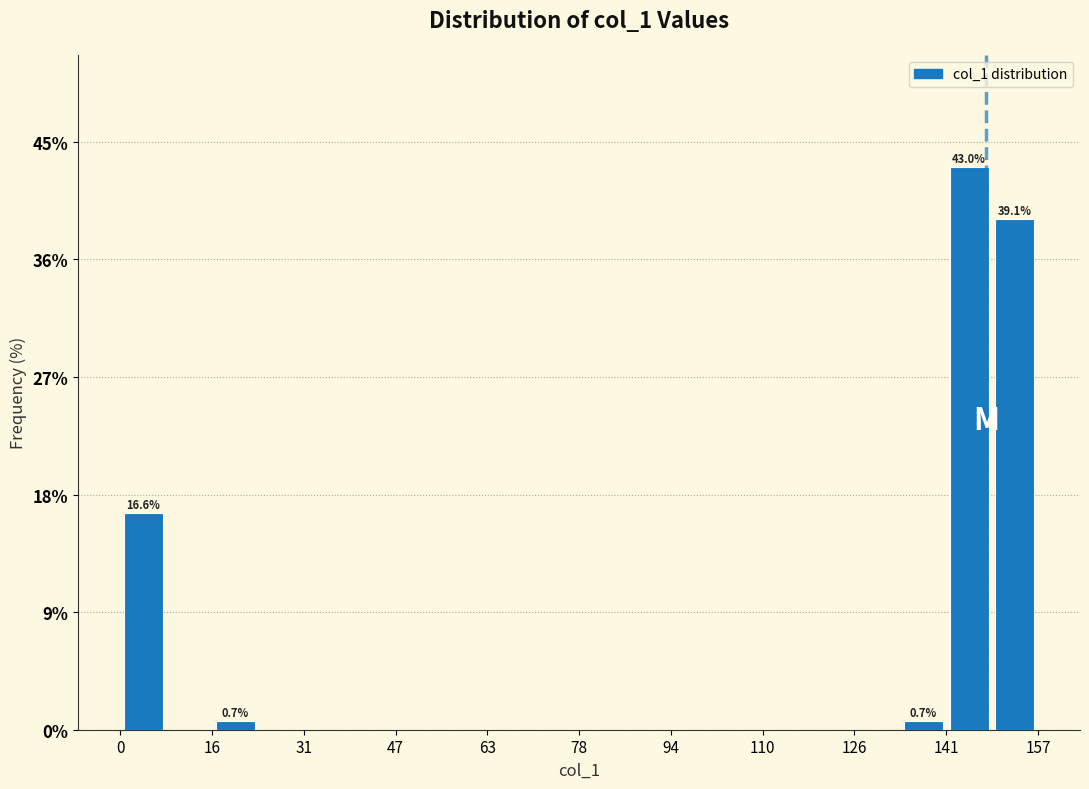

Read against the x-axis, roughly where is the centre of the tallest bar?

146